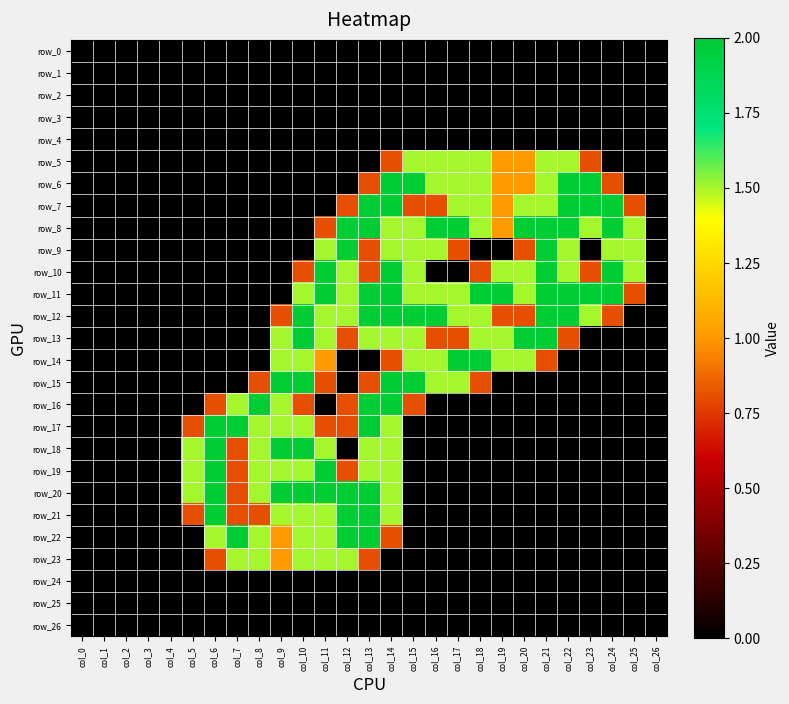

Which category has the highest value in the row_18 series?

col_6